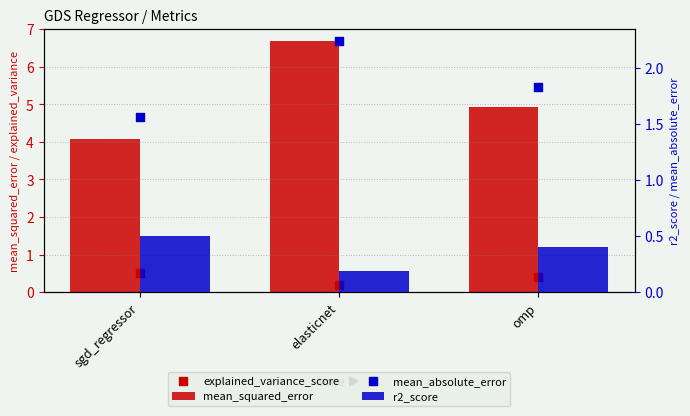

At how many categories does at least one series exceed 1?

3